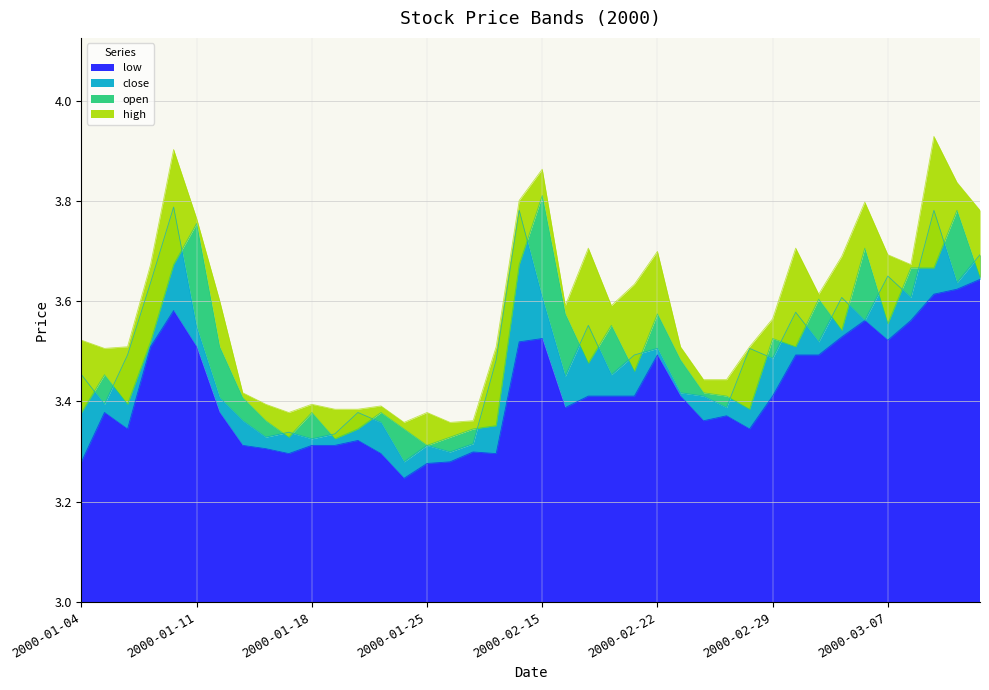

What is the difference between the second highest and minimum values in the open series?

0.5